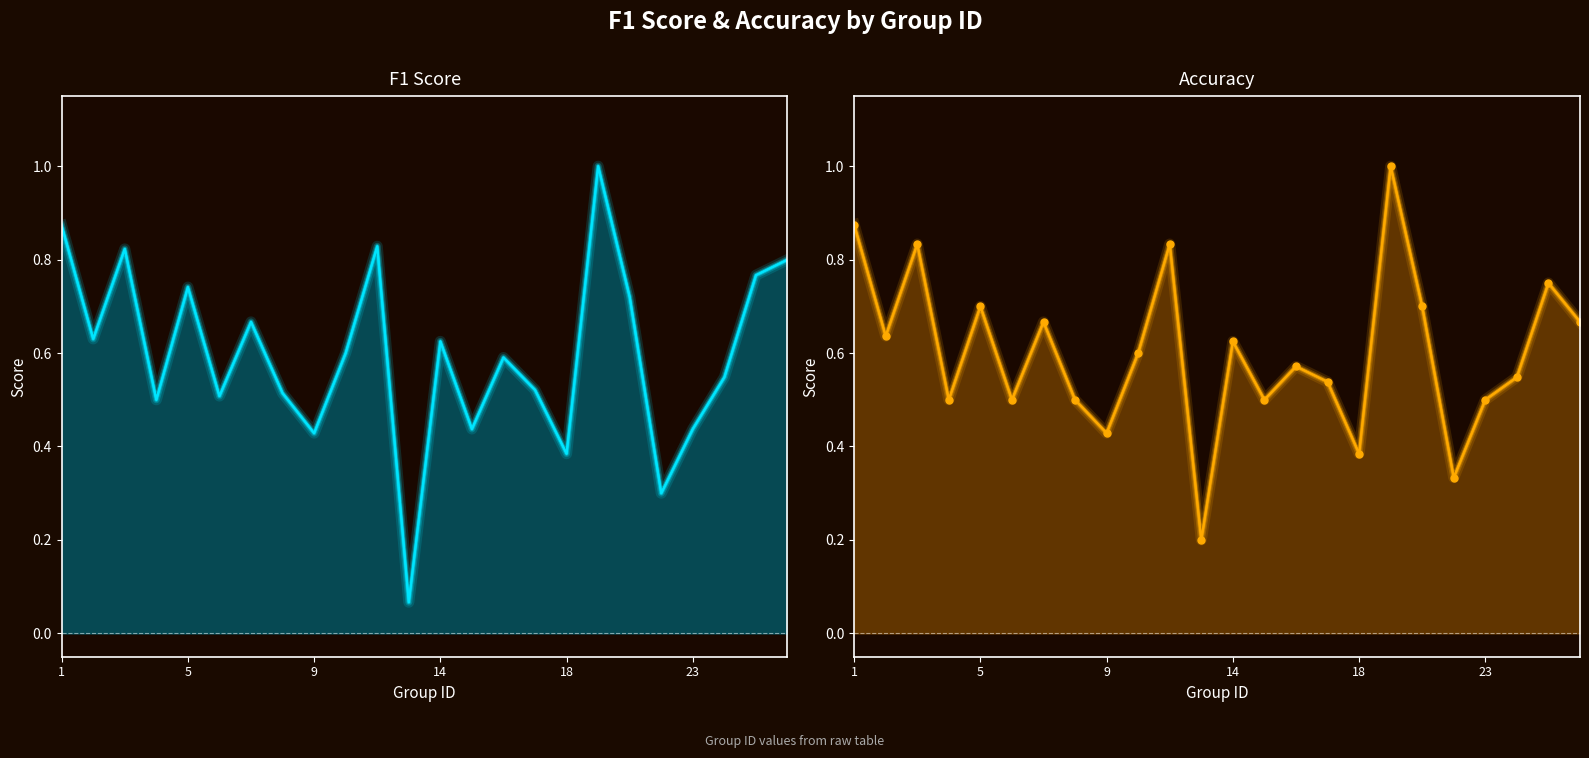

What are all the series names shown in the legend?

f1, accuracy